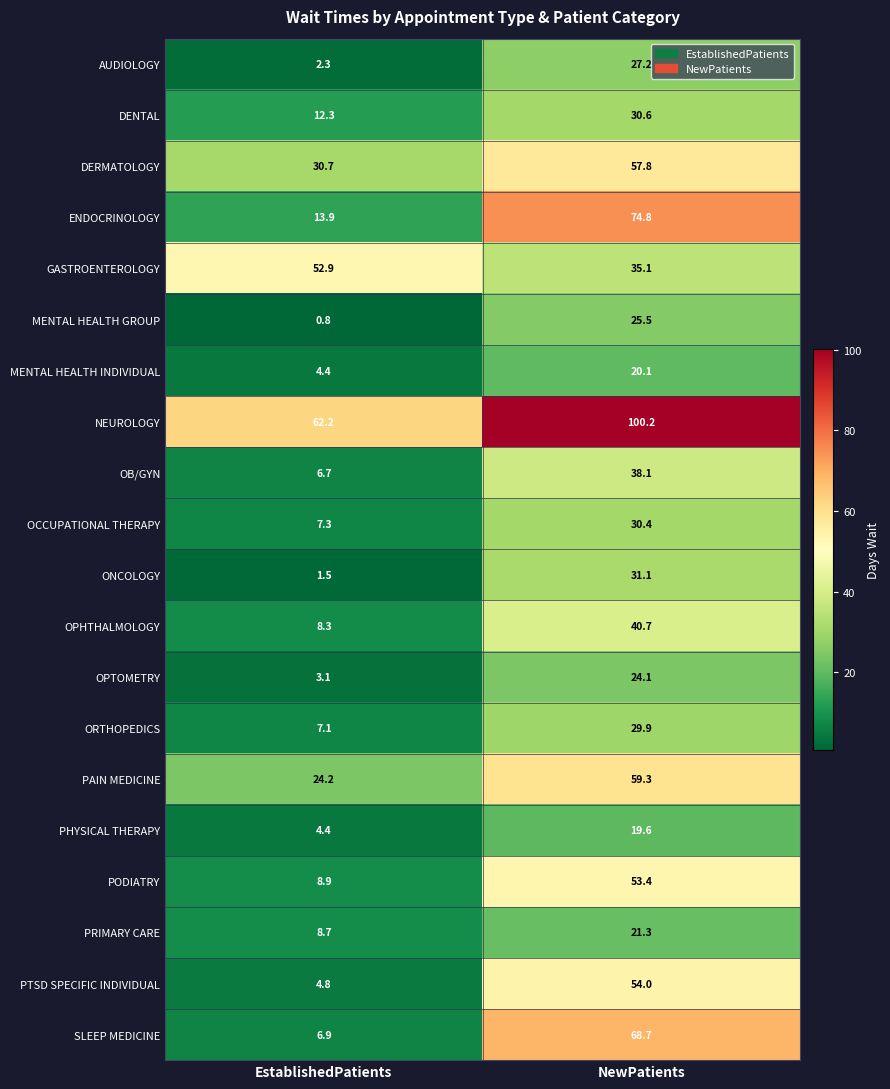

True or false: OCCUPATIONAL THERAPY has a value of 4.7 at EstablishedPatients.

False